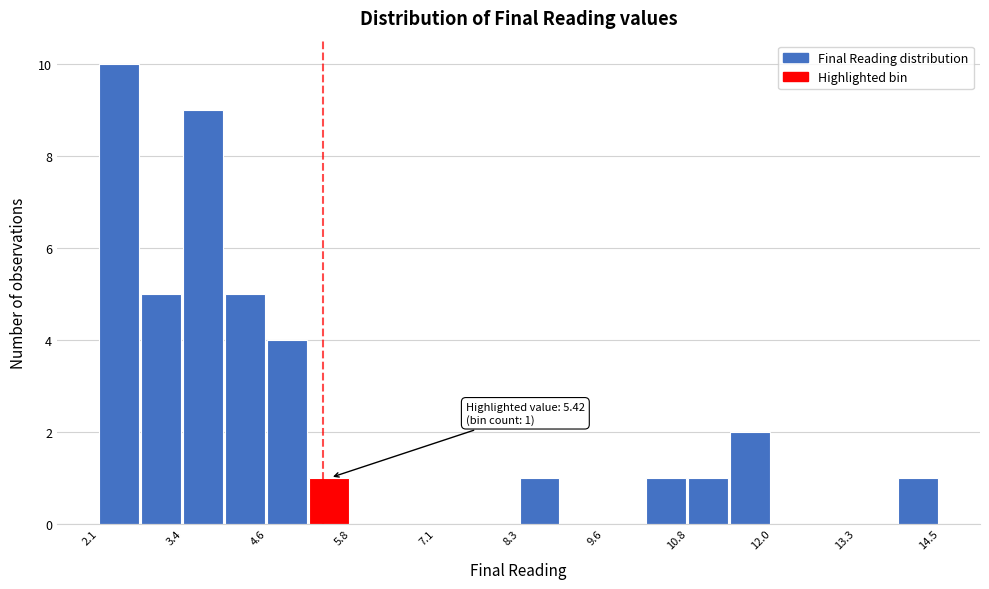

Read against the x-axis, roughly where is the centre of the tallest bar?

2.4